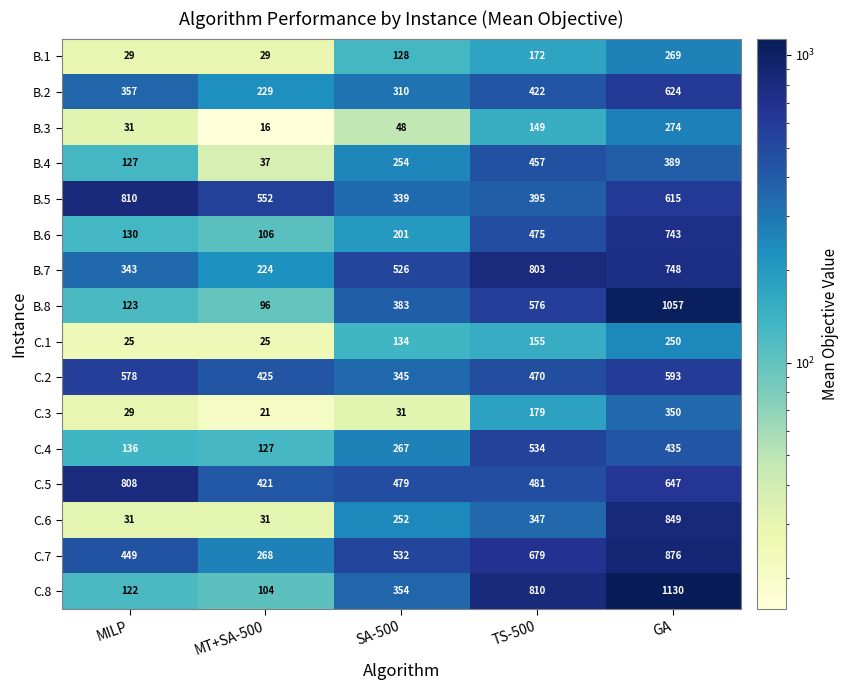

Where is C.8 nearest to the value 617?

TS-500